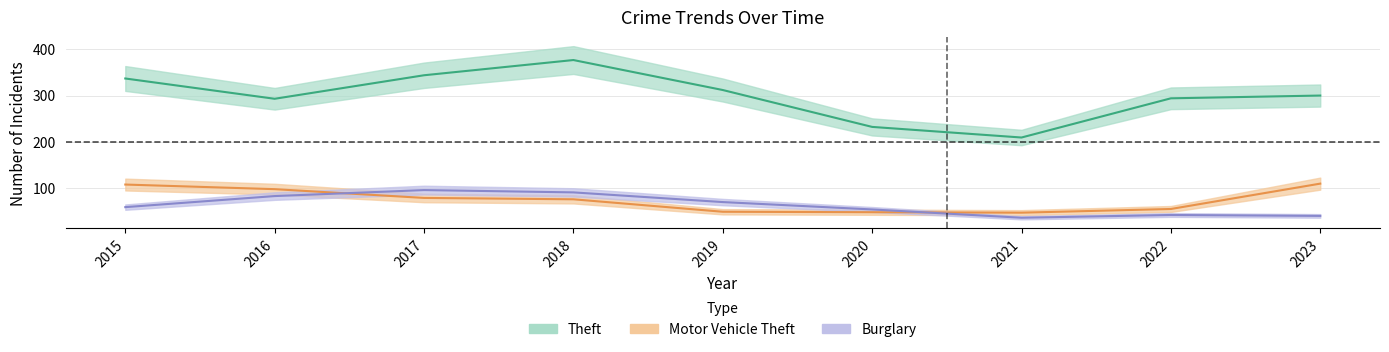

Reading right to left, what are all the values shown in this chart?

Theft: 300	294	209	232	312	377	344	293	337
Motor Vehicle Theft: 109	54	46	47	48	75	78	97	107
Burglary: 39	41	35	53	69	90	95	82	58